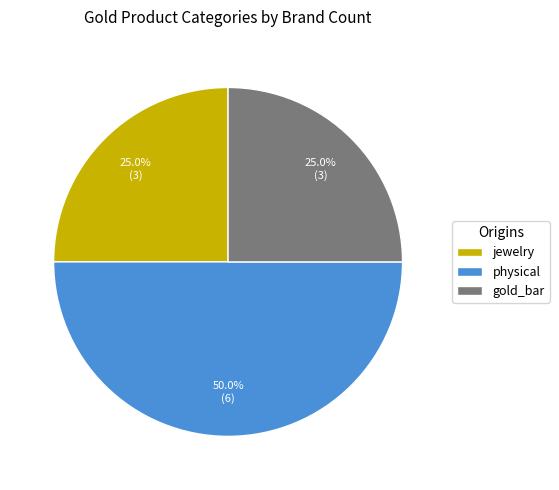

Does gold_bar represent more than half of the total?

No